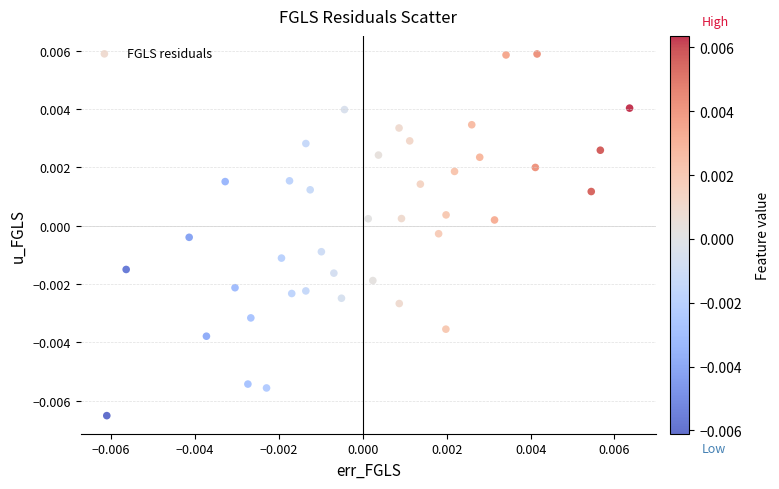

How many data points are displayed?

40